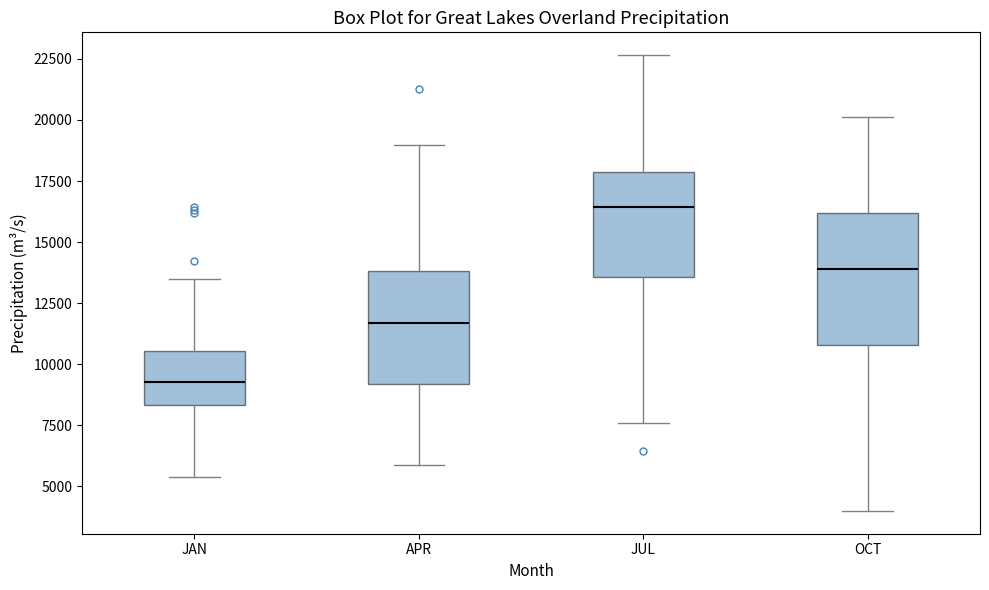

Reading left to right, read every box against the y-axis: the position of its median line, the range the box covers, and the ends of its whiskers. The values are not printed on the chart, so give them approximately, as read against the axis.

JAN: median 9500, box 8500 to 10500, whiskers 5500 to 13500
APR: median 11500, box 9000 to 14000, whiskers 6000 to 19000
JUL: median 16500, box 13500 to 18000, whiskers 7500 to 22500
OCT: median 14000, box 11000 to 16000, whiskers 4000 to 20000